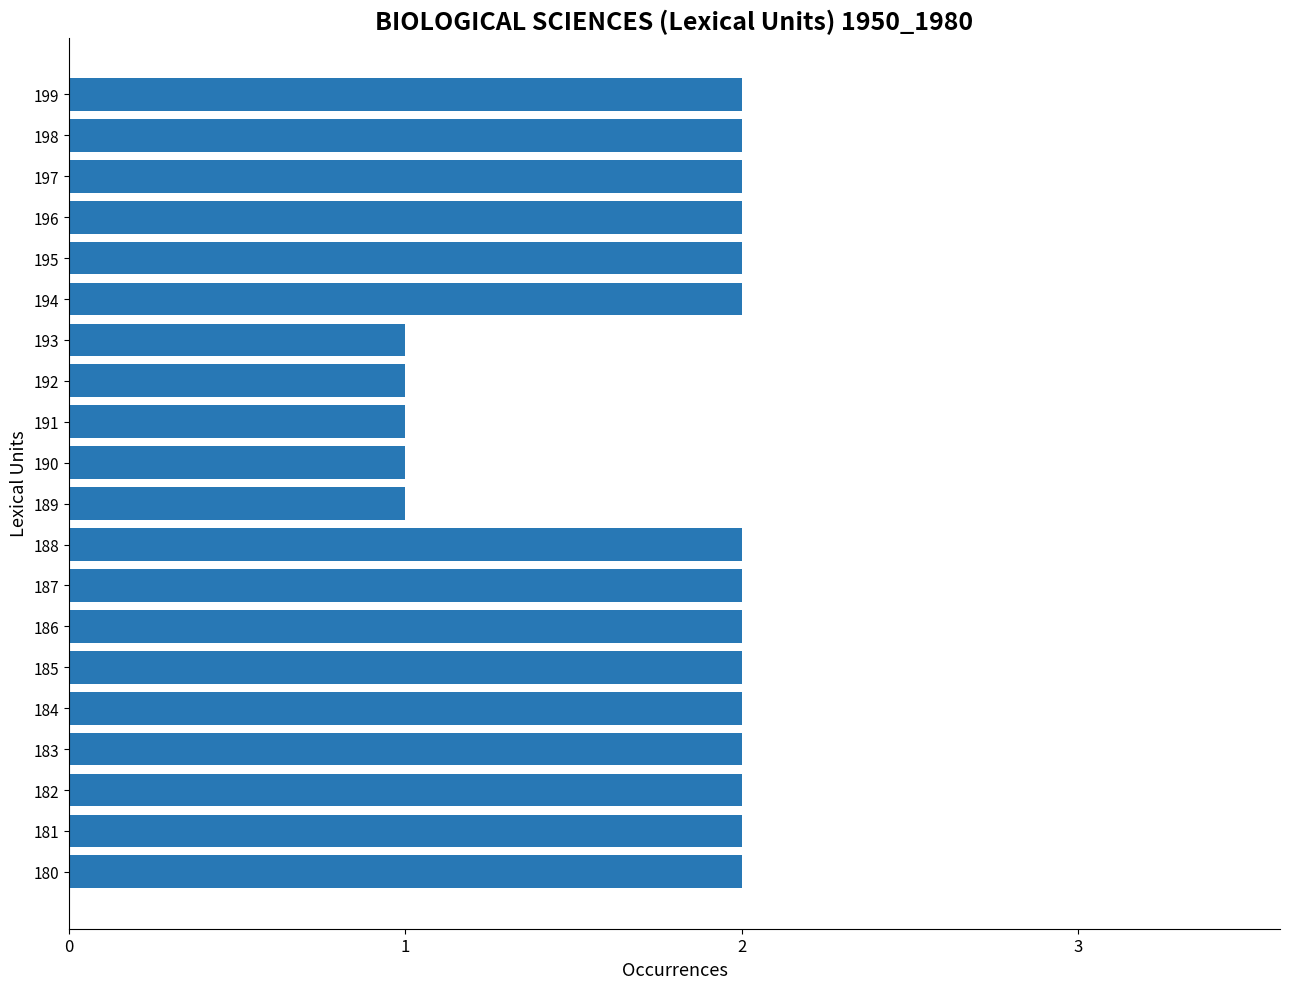

Reading bottom to top, list all the values displayed in this chart.

180=2	181=2	182=2	183=2	184=2	185=2	186=2	187=2	188=2	189=1	190=1	191=1	192=1	193=1	194=2	195=2	196=2	197=2	198=2	199=2